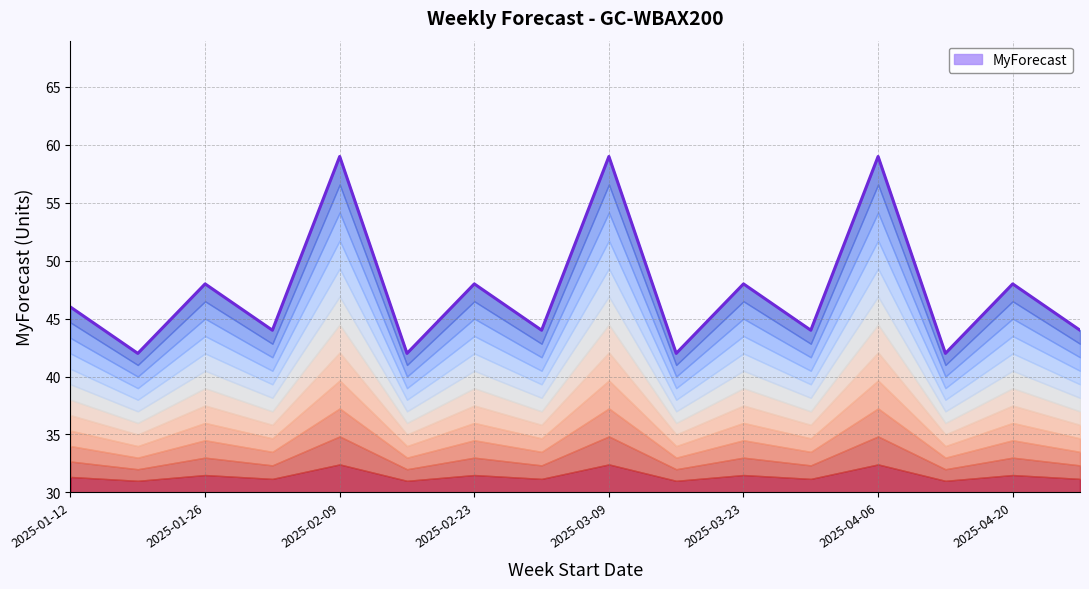

What position from the right is 11?

5